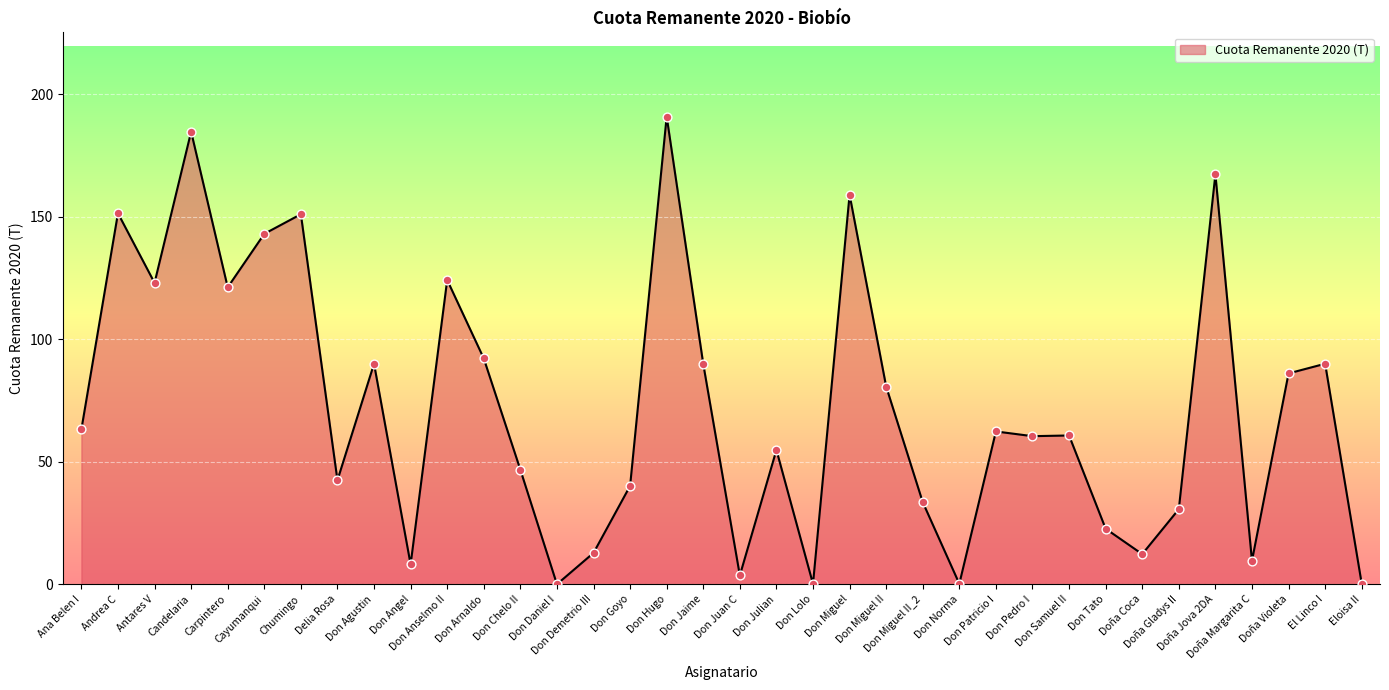

What is the change in value from Andrea C to Doña Violeta?

-65.3